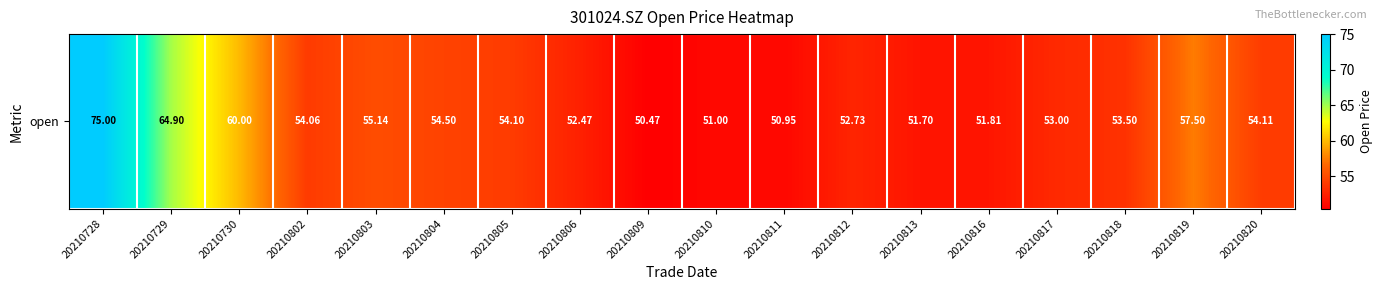

How many data points does each series have?

18